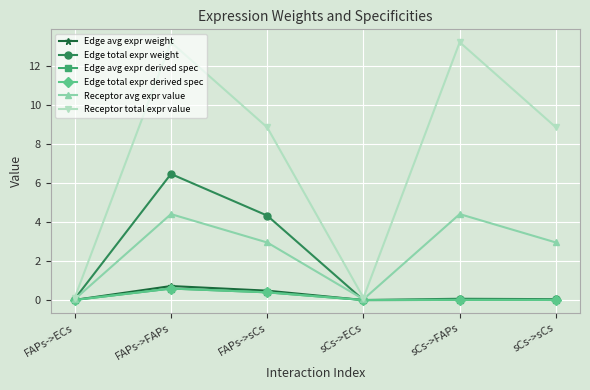

Which series has the widest spread of values?

Receptor total expr value